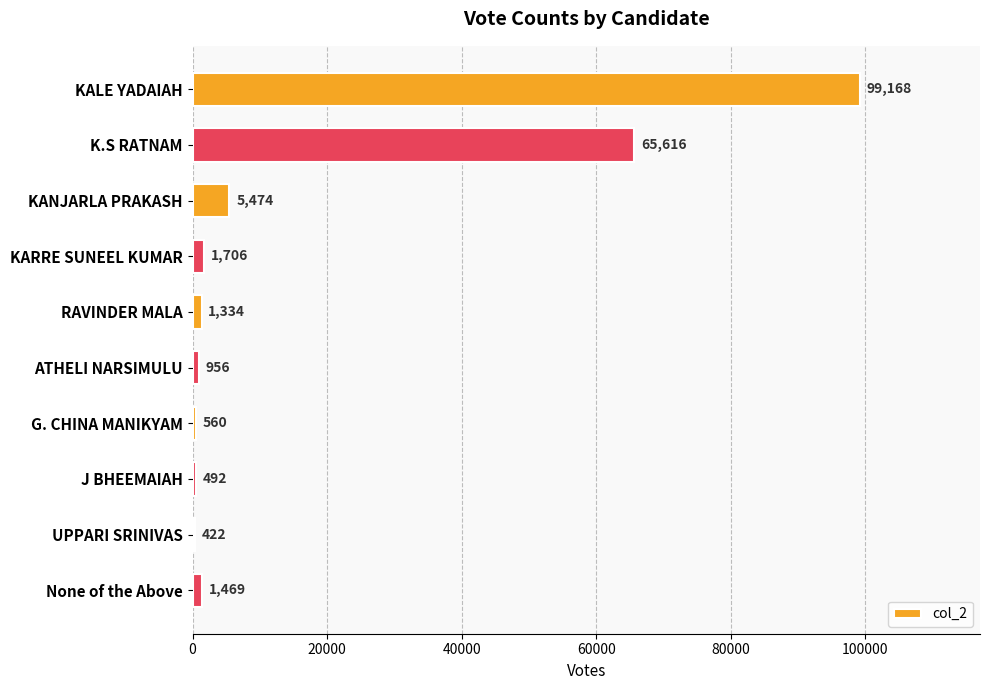

How many distinct data groups are displayed?

1